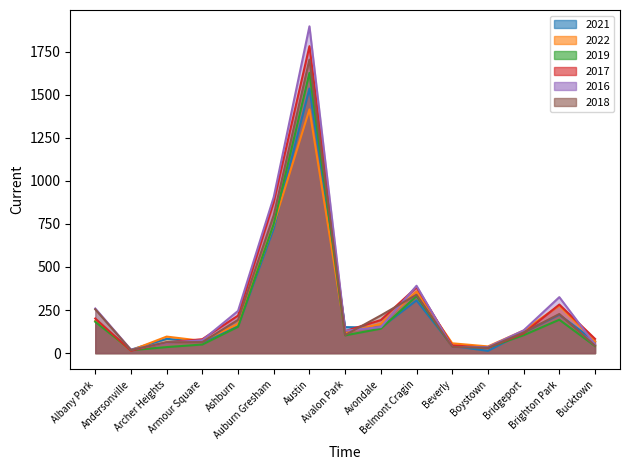

Is the value of 2021 at Albany Park greater than the value of 2022 at Archer Heights?

Yes